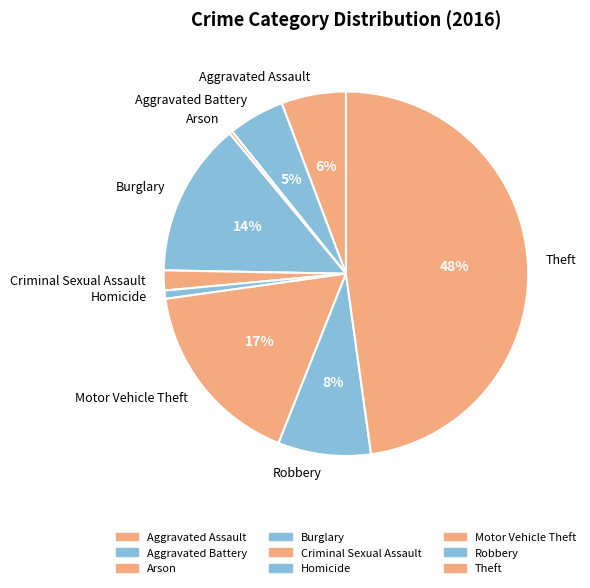

To the nearest percent, what portion does Criminal Sexual Assault represent?

2%